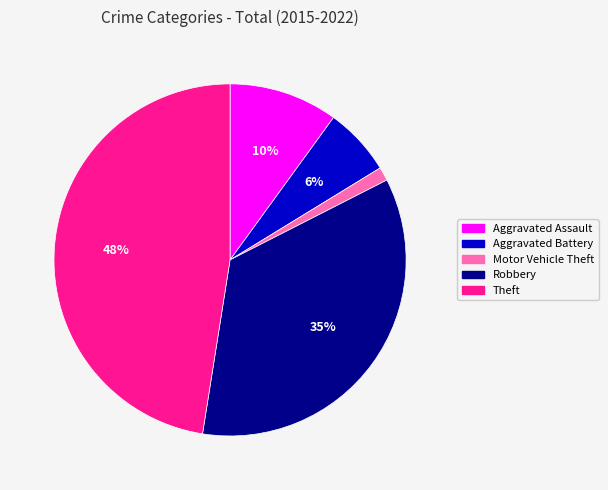

Does Aggravated Battery represent more than half of the total?

No